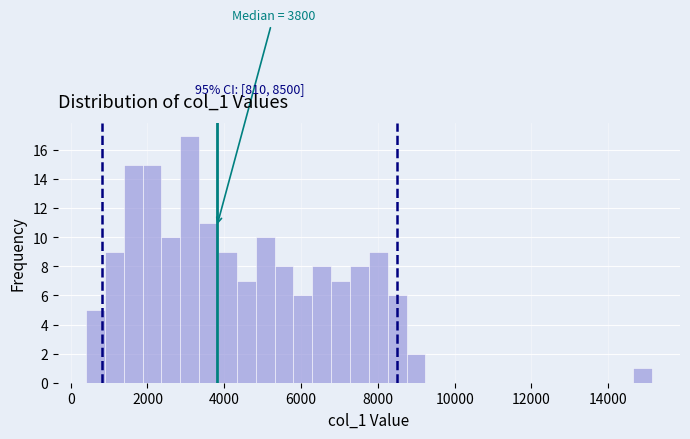

Around what value on the x-axis is the tallest bar? Give the approximate position of its centre, as read against the axis.

3200